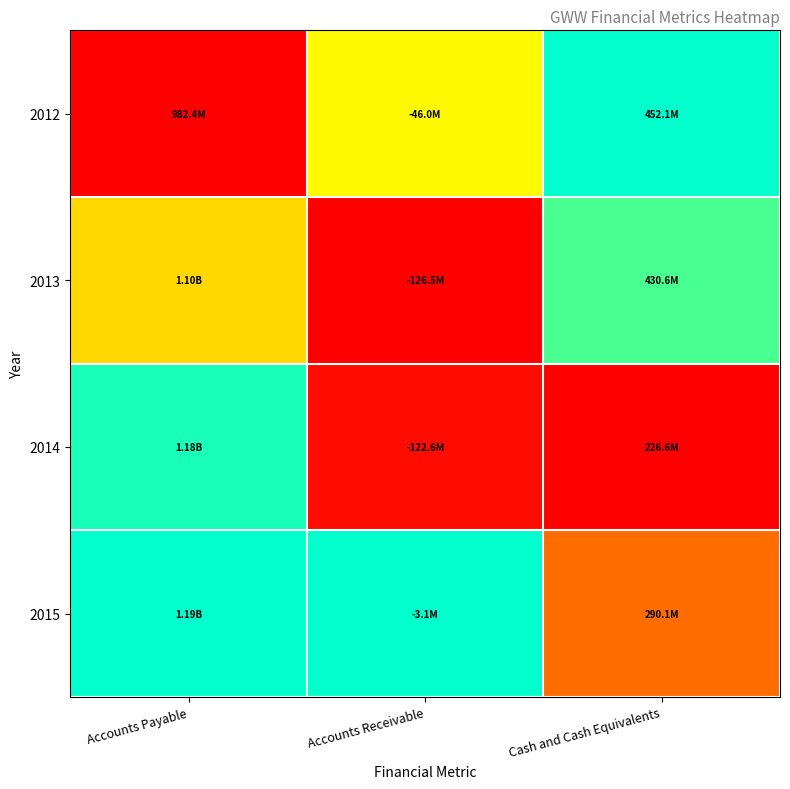

What is the total value across all series at Accounts Payable?

2.5